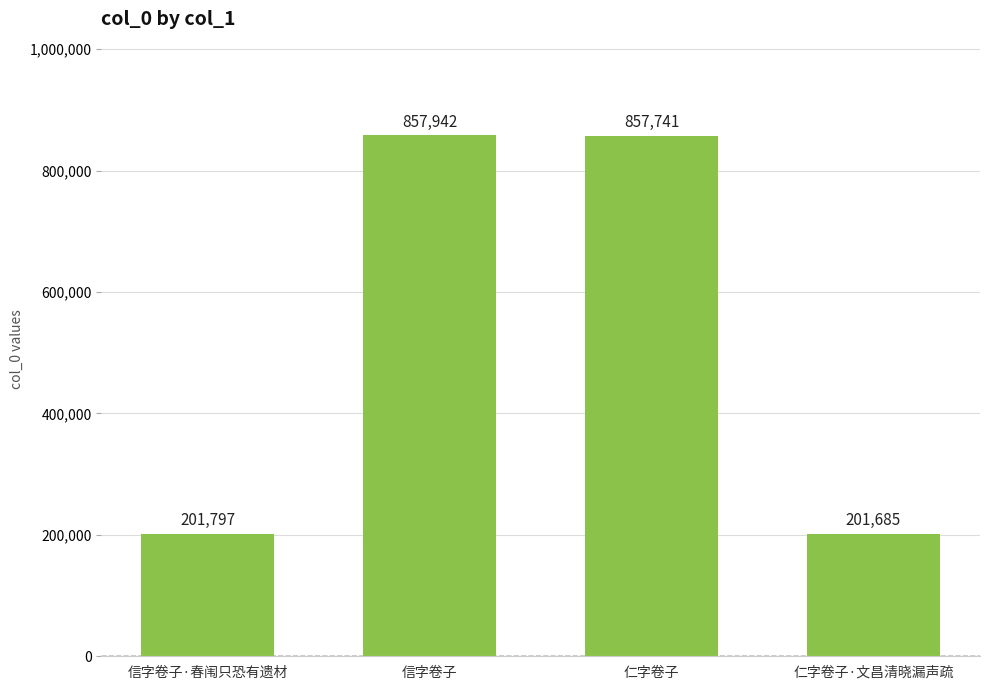

How many data points are less than 857741?

2